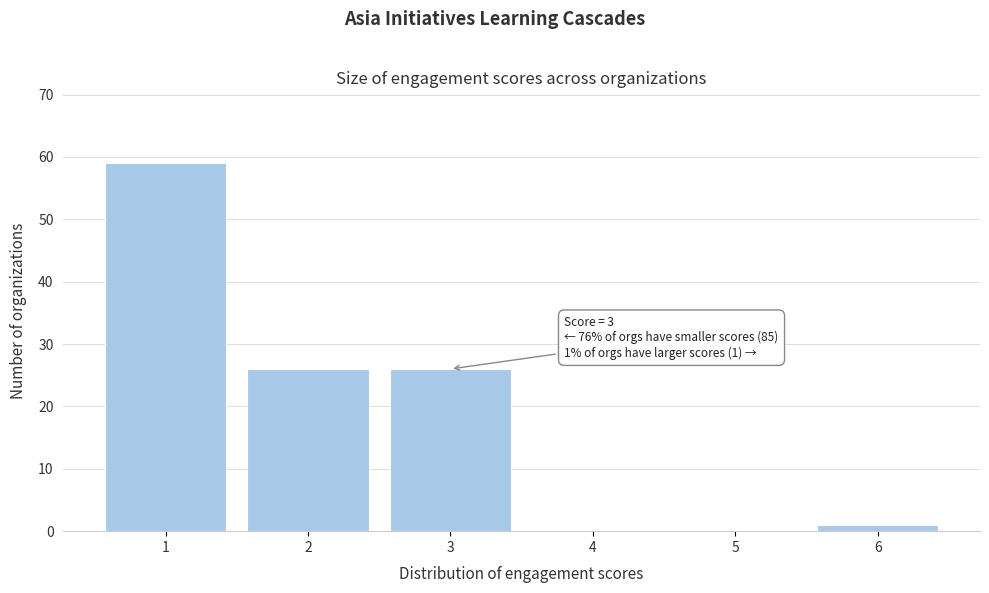

Over which range of the x-axis is the bar tallest?

0.5 to 1.5